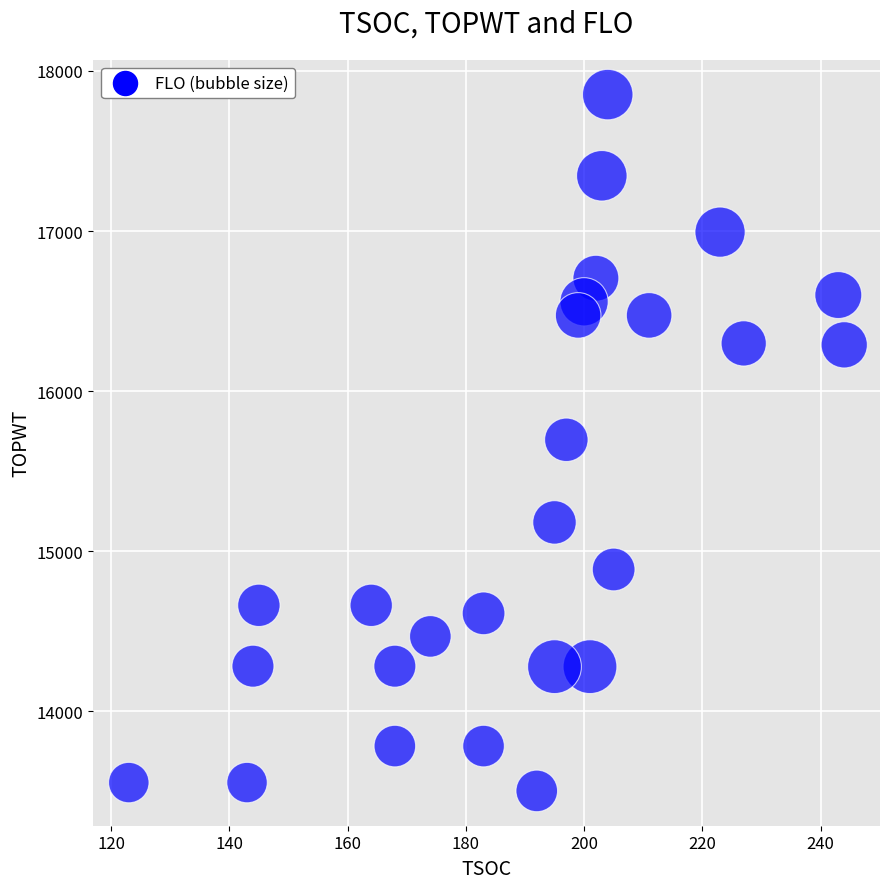

What is the range of Y values (max minus min)?

4349